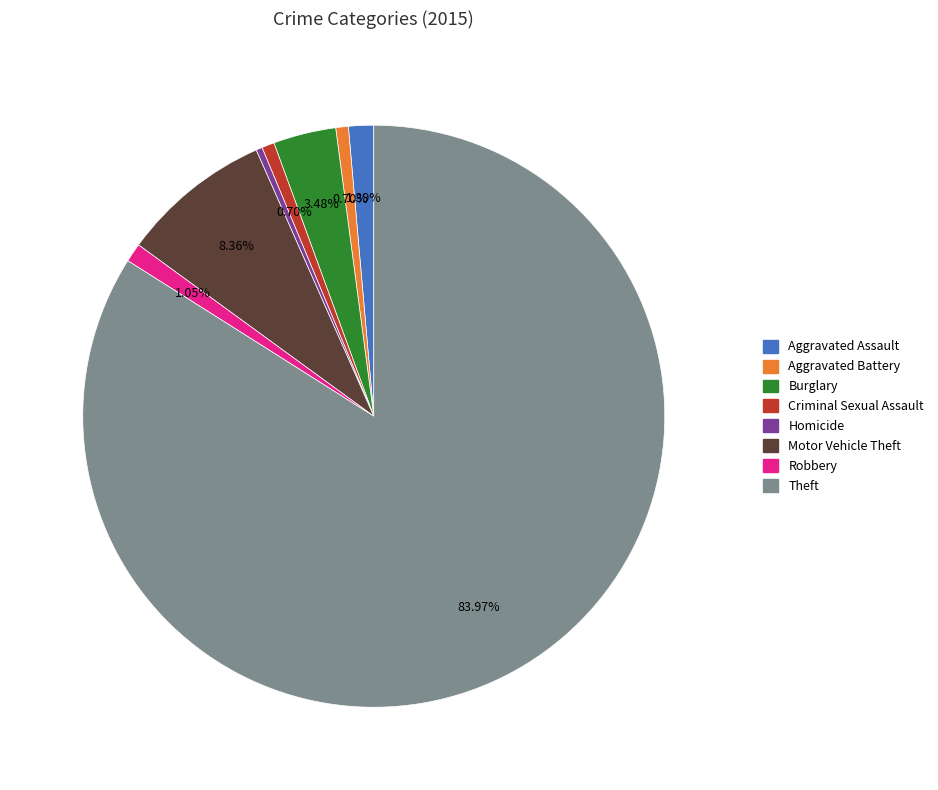

Which category accounts for the majority?

Theft